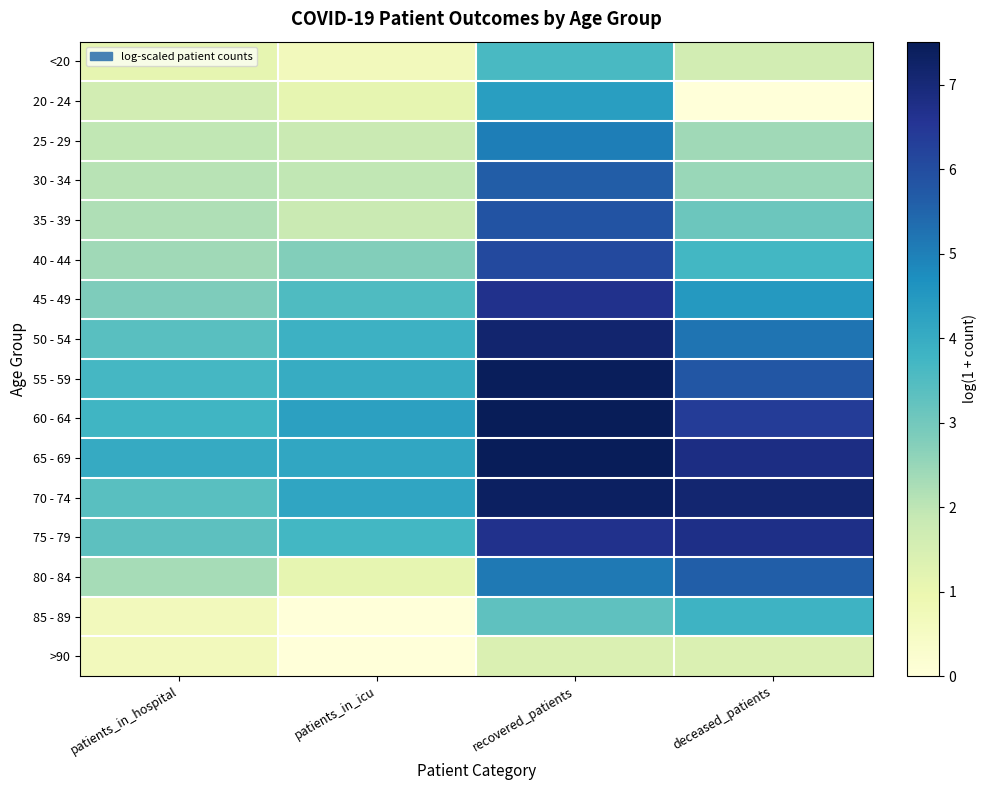

Rank the series by their maximum value, from highest to lowest.

60 - 64, 65 - 69, 55 - 59, 70 - 74, 50 - 54, 75 - 79, 45 - 49, 40 - 44, 35 - 39, 30 - 34, 80 - 84, 25 - 29, 20 - 24, 85 - 89, <20, >90